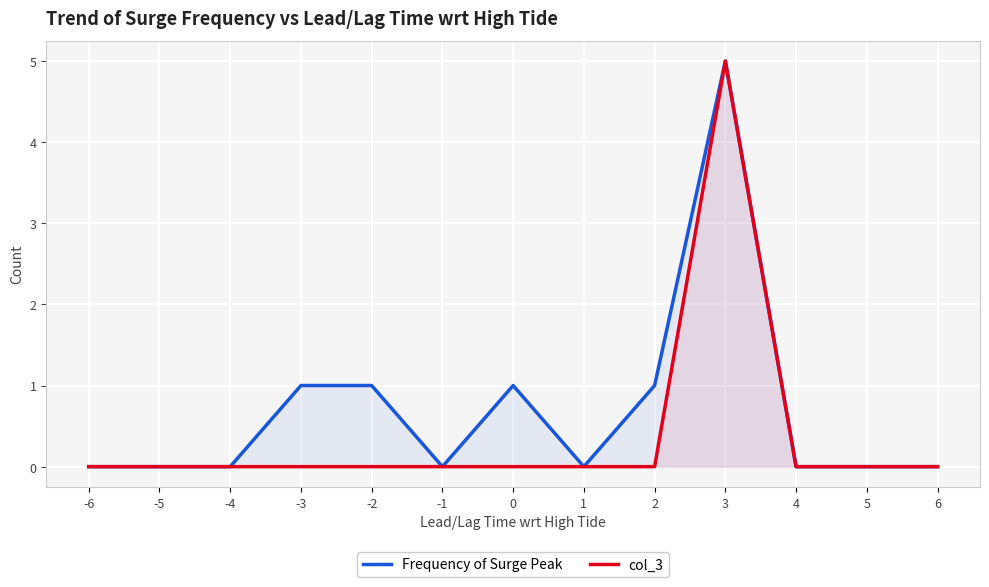

True or false: Frequency of Surge Peak and col_3 cross at least once.

False